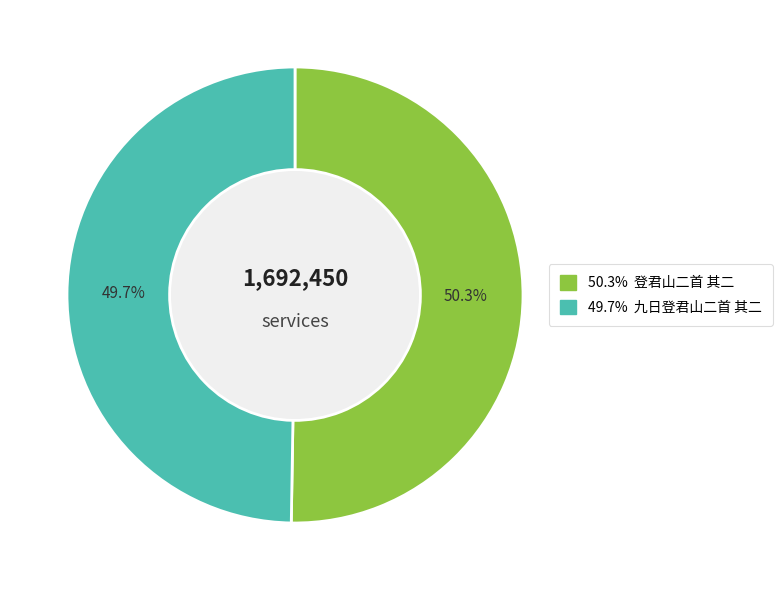

How many segments does this pie chart have?

2